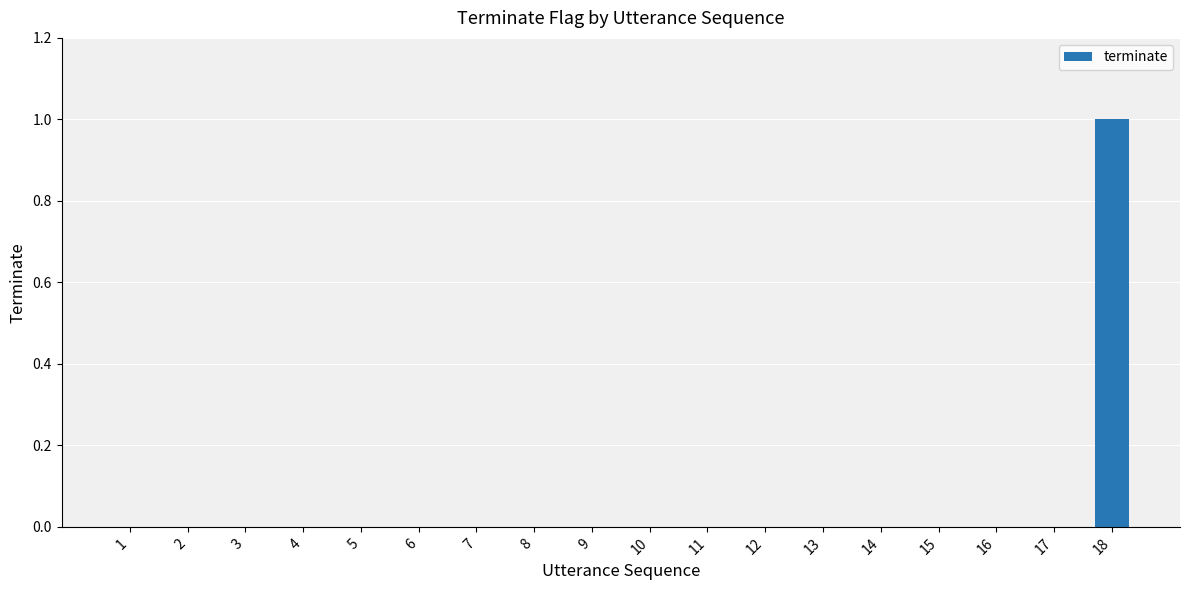

At which category does the chart reach its peak across all series?

18